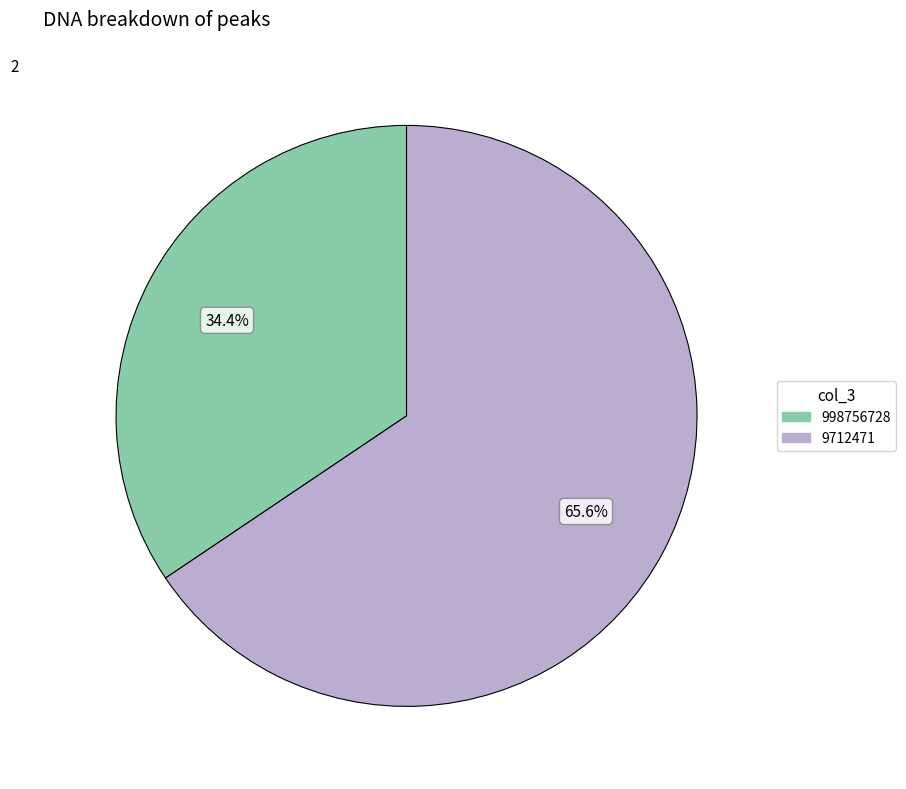

Which has a higher value, 998756728 or 9712471?

9712471